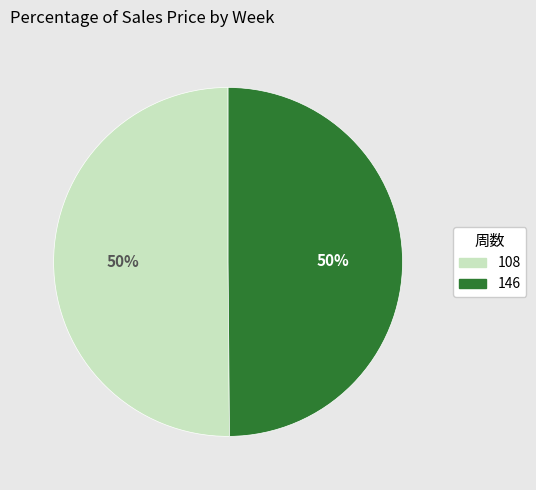

How many segments does this pie chart have?

2